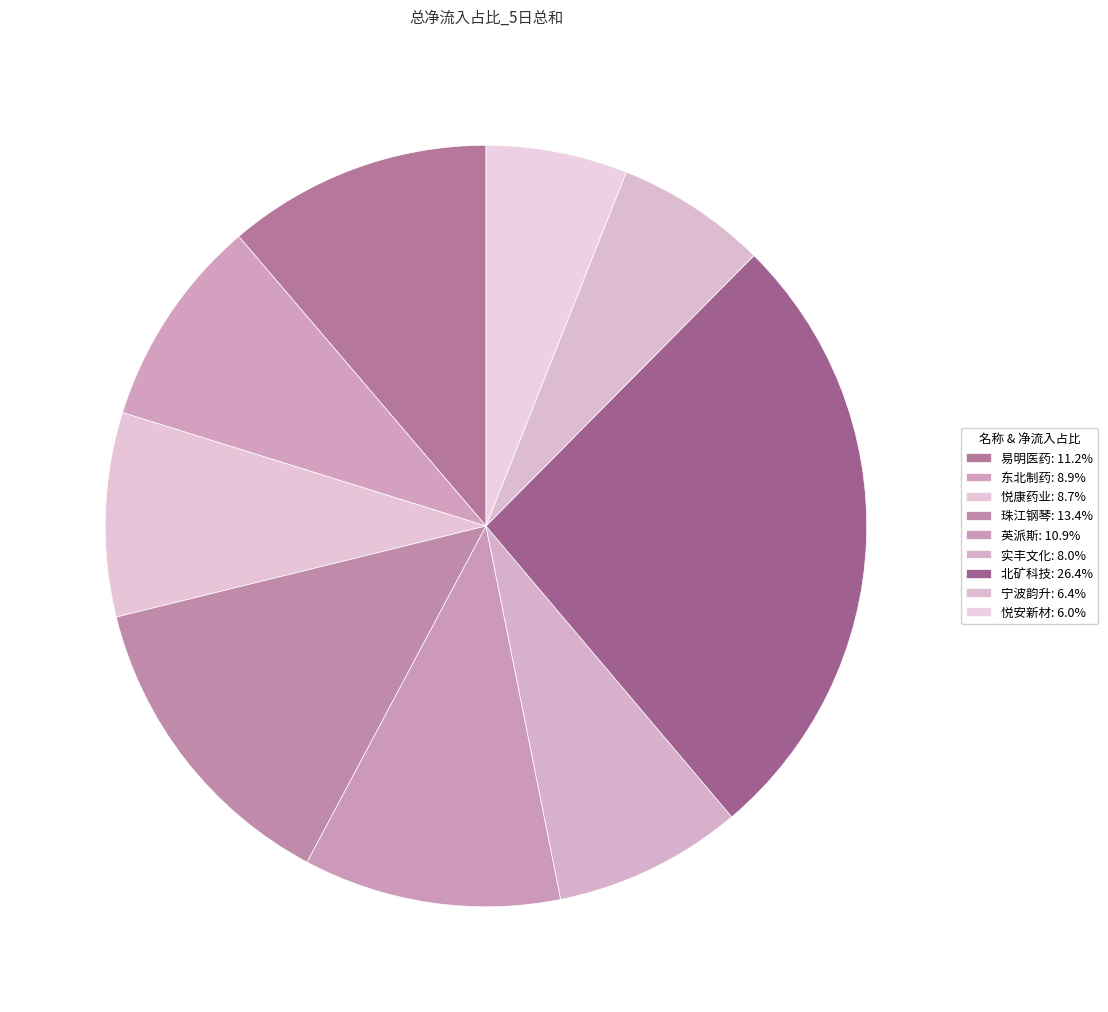

How many slices are in this pie chart?

9